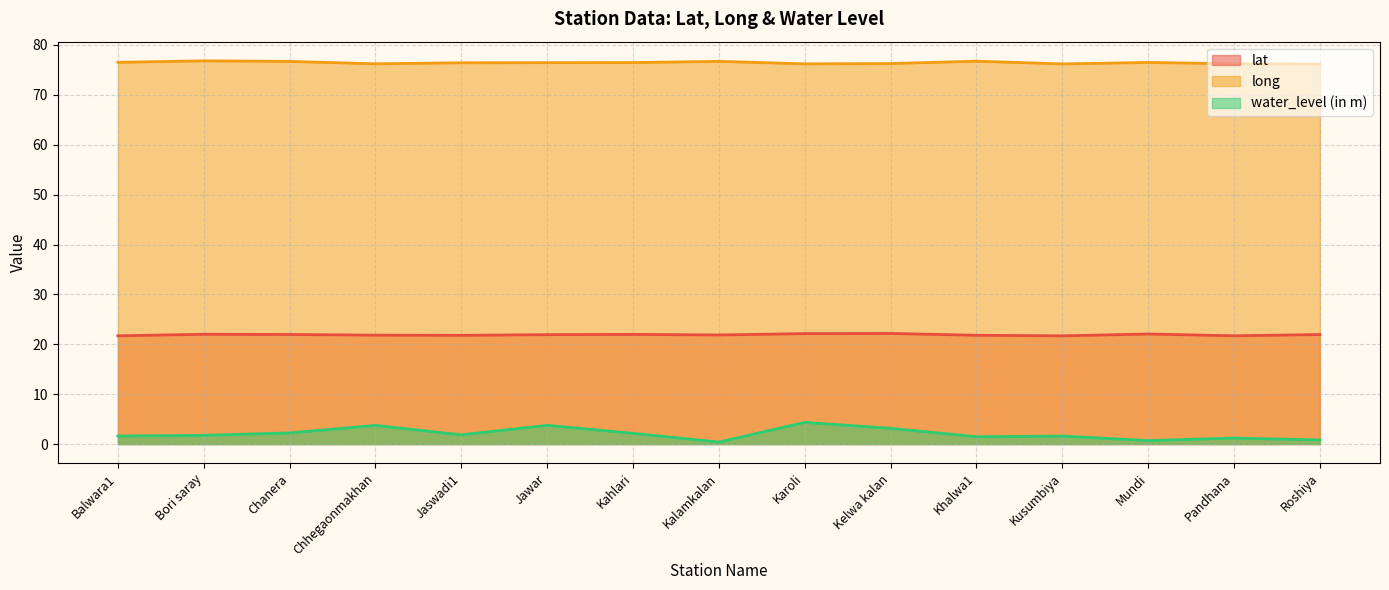

What position from the left is Chanera?

3